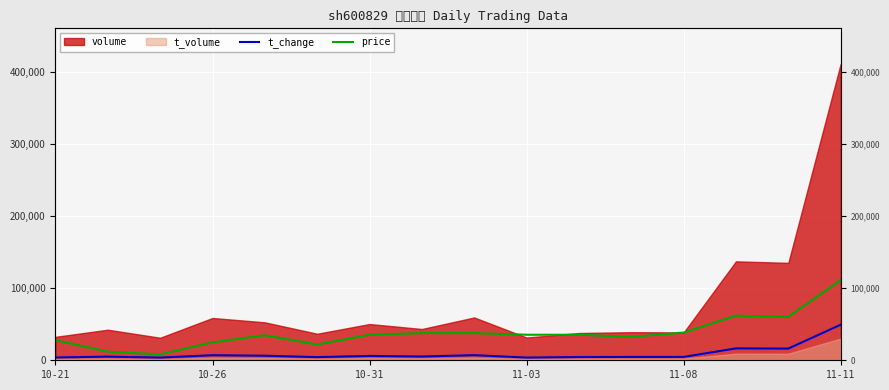

At which category is the sum across all series the highest?

11-11